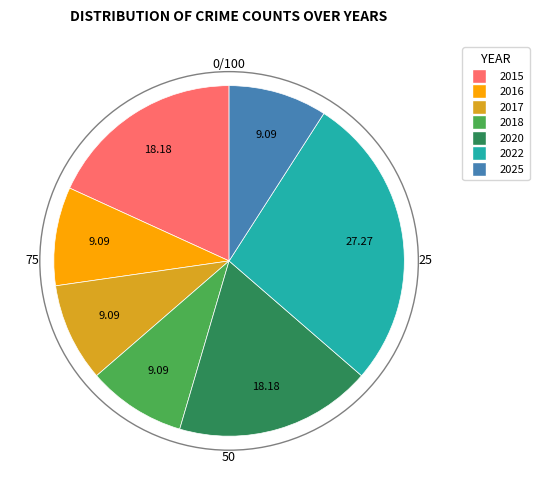

Does 2022 account for over 50% of the chart?

No